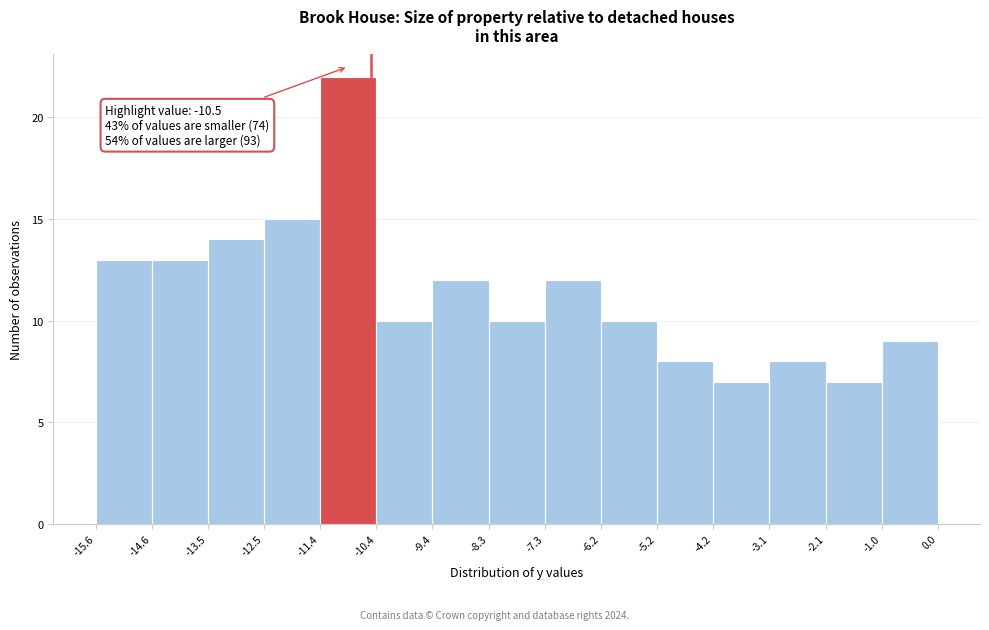

Which range on the x-axis has the tallest bar?

-11.4 to -10.4